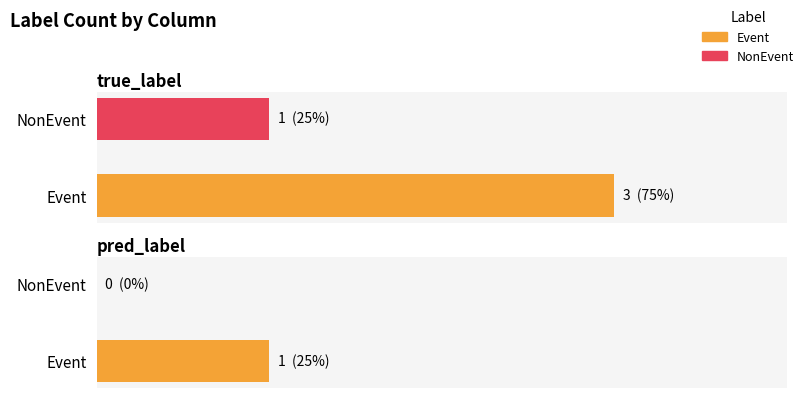

What position from the left is Event?

1